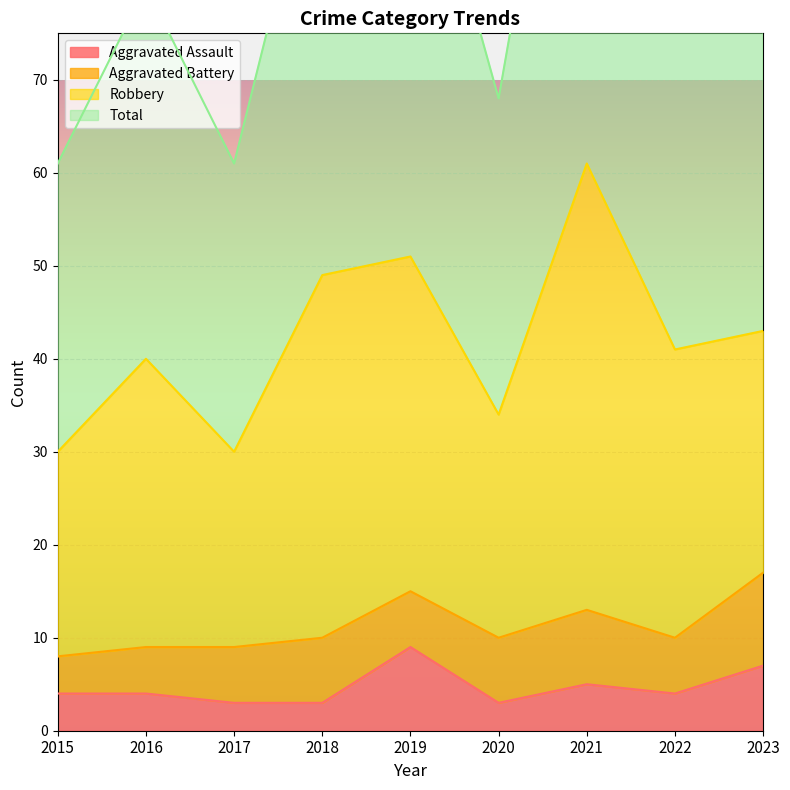

What is the highest value of the Aggravated Assault series?

9